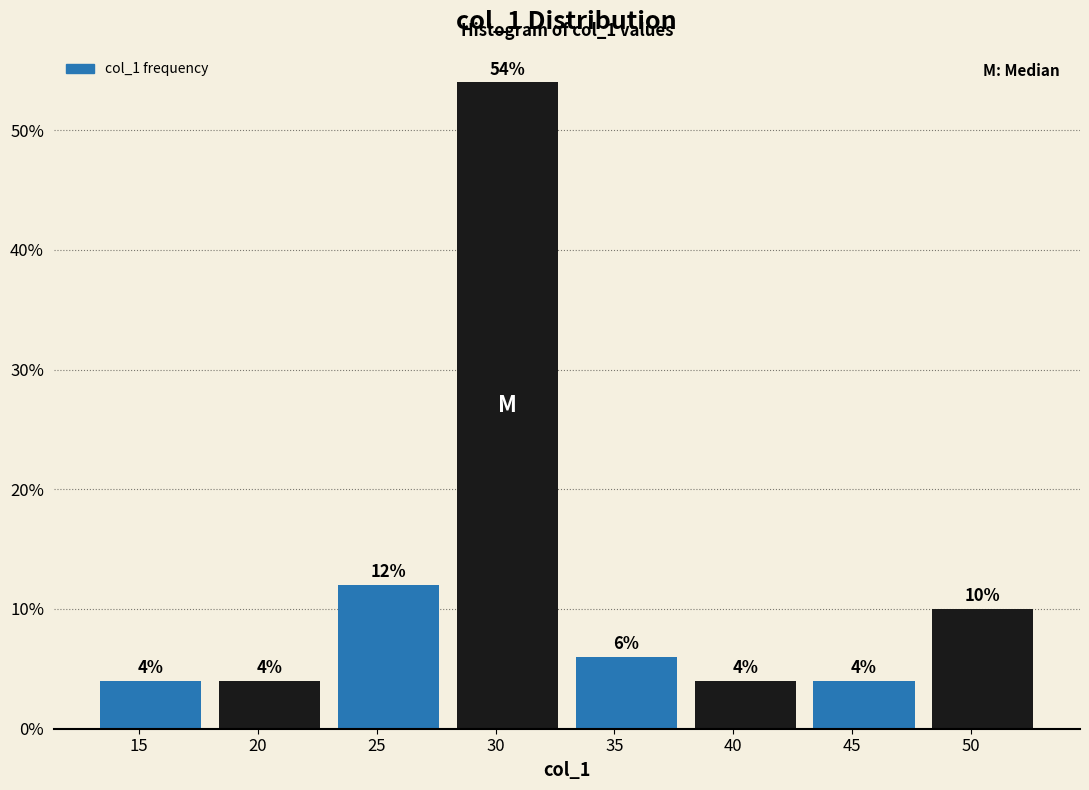

Over which range of the x-axis is the bar tallest?

28 to 33